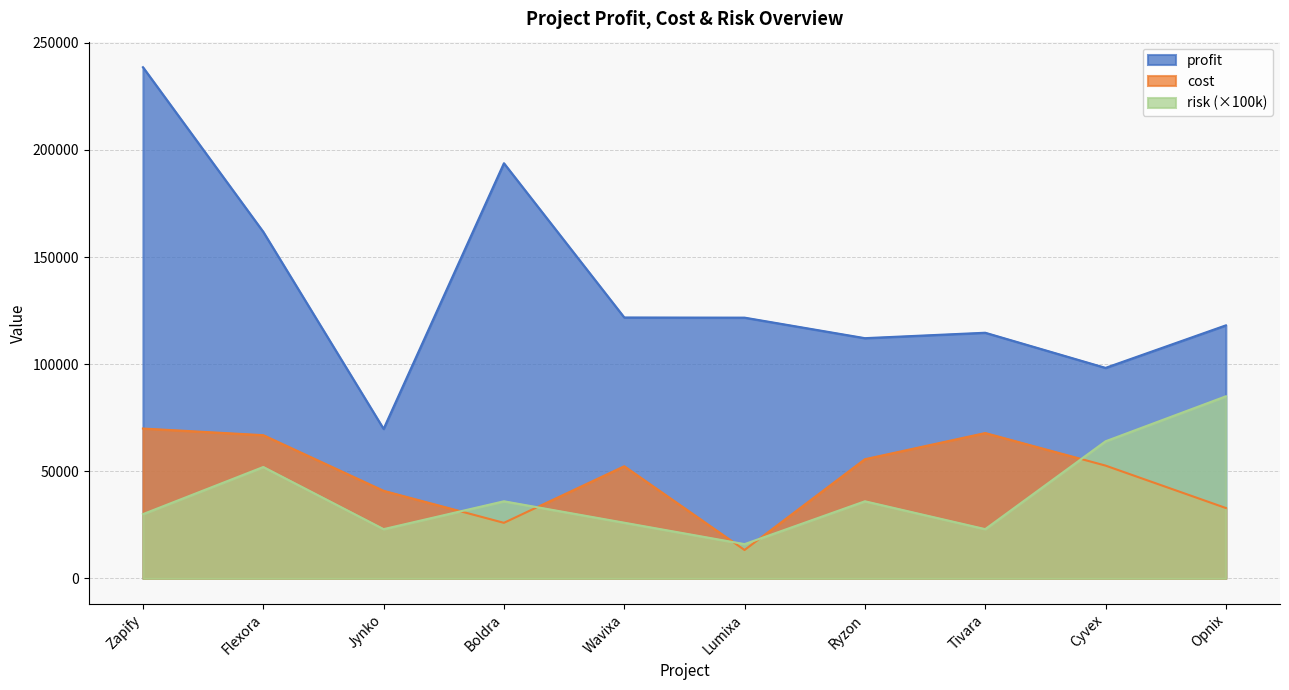

How many lines are shown in the chart?

3